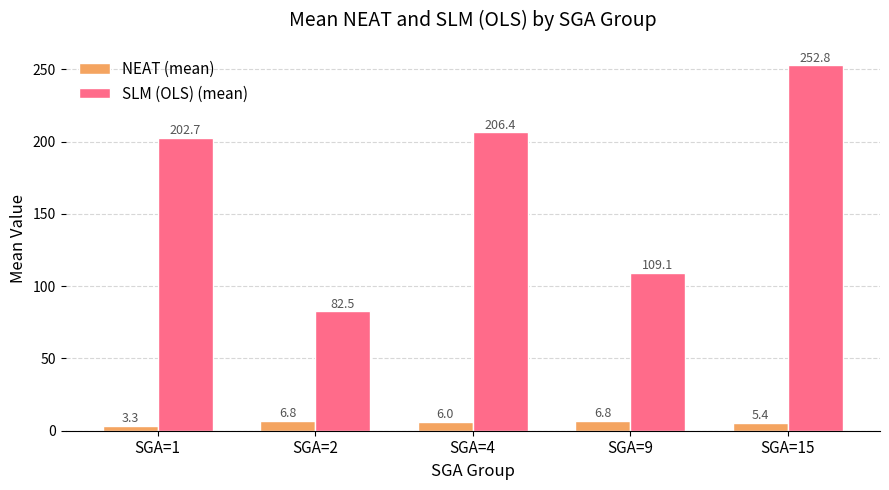

How many bars are there in each group?

2